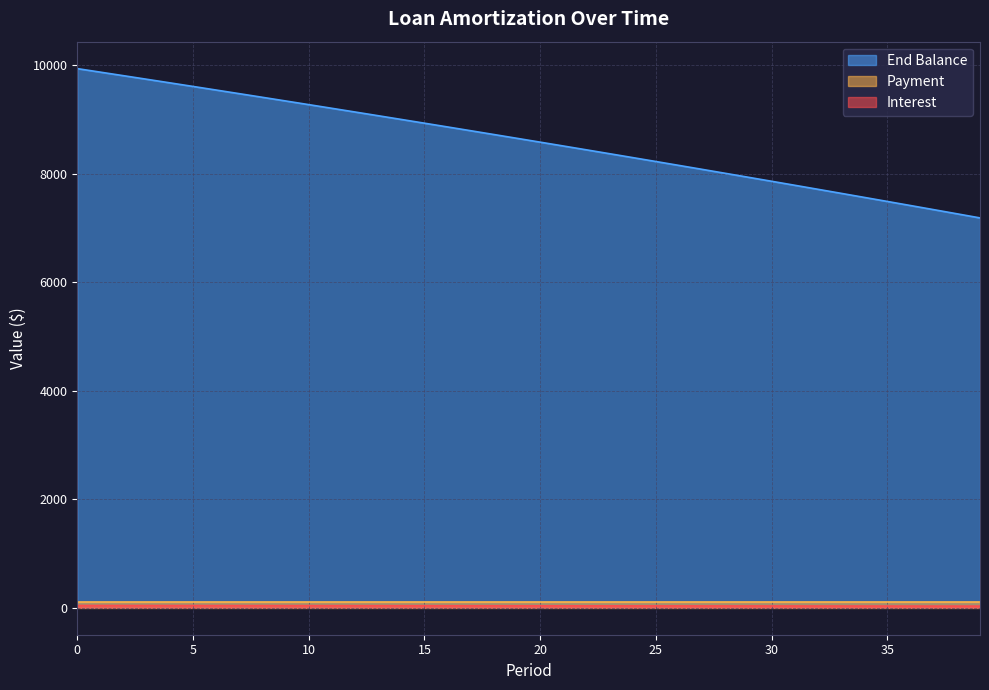

Is the value of End Balance at 14 greater than the value of Interest at 35?

Yes